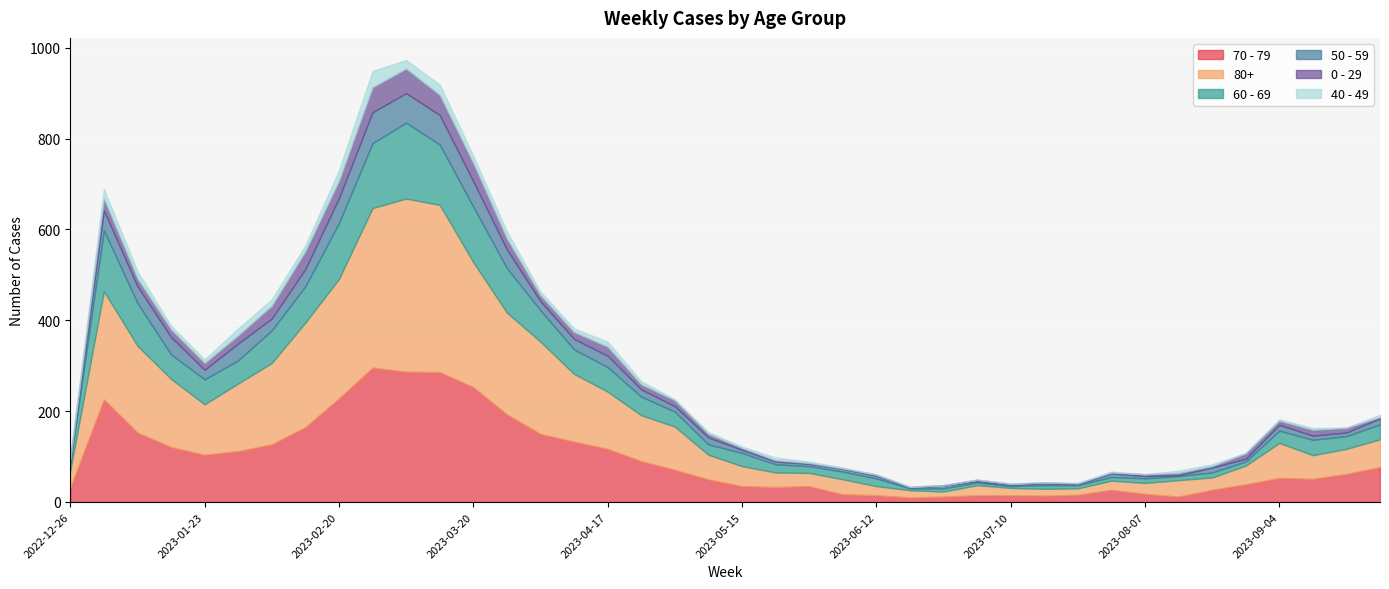

How many data points does each series have?

40